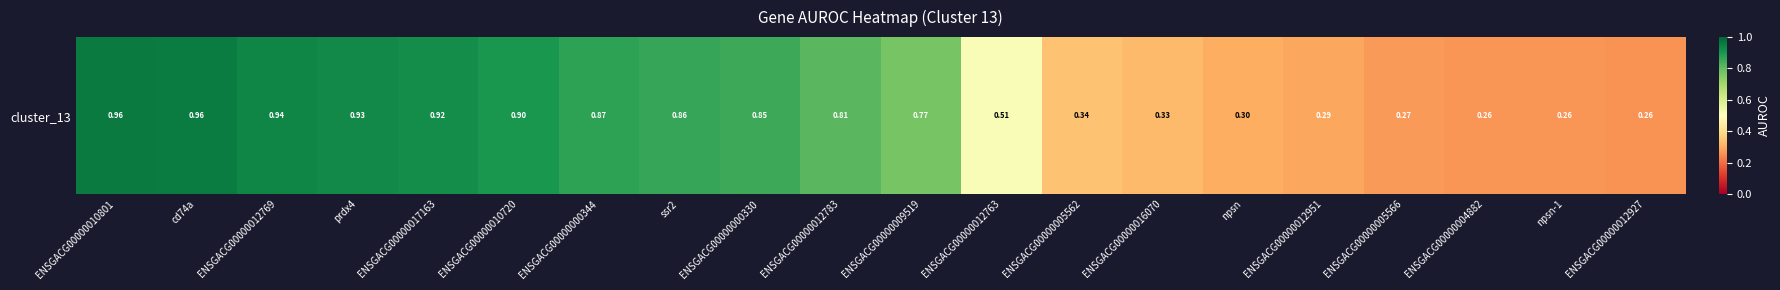

Count the number of categories in the chart.

20